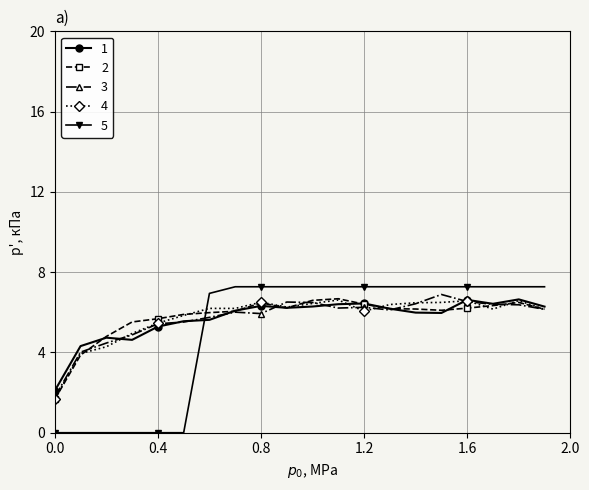

What is the maximum value for 2?

6.7